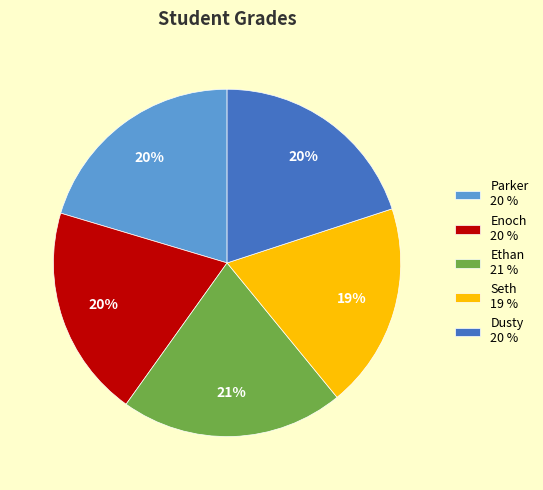

What is the smallest slice in the pie chart?

Seth